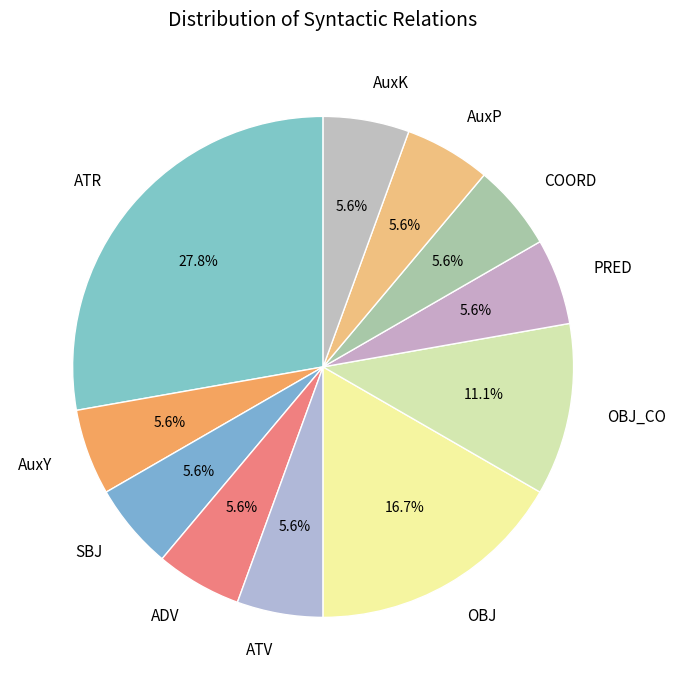

Is the sum of ATR and ADV greater than half?

No